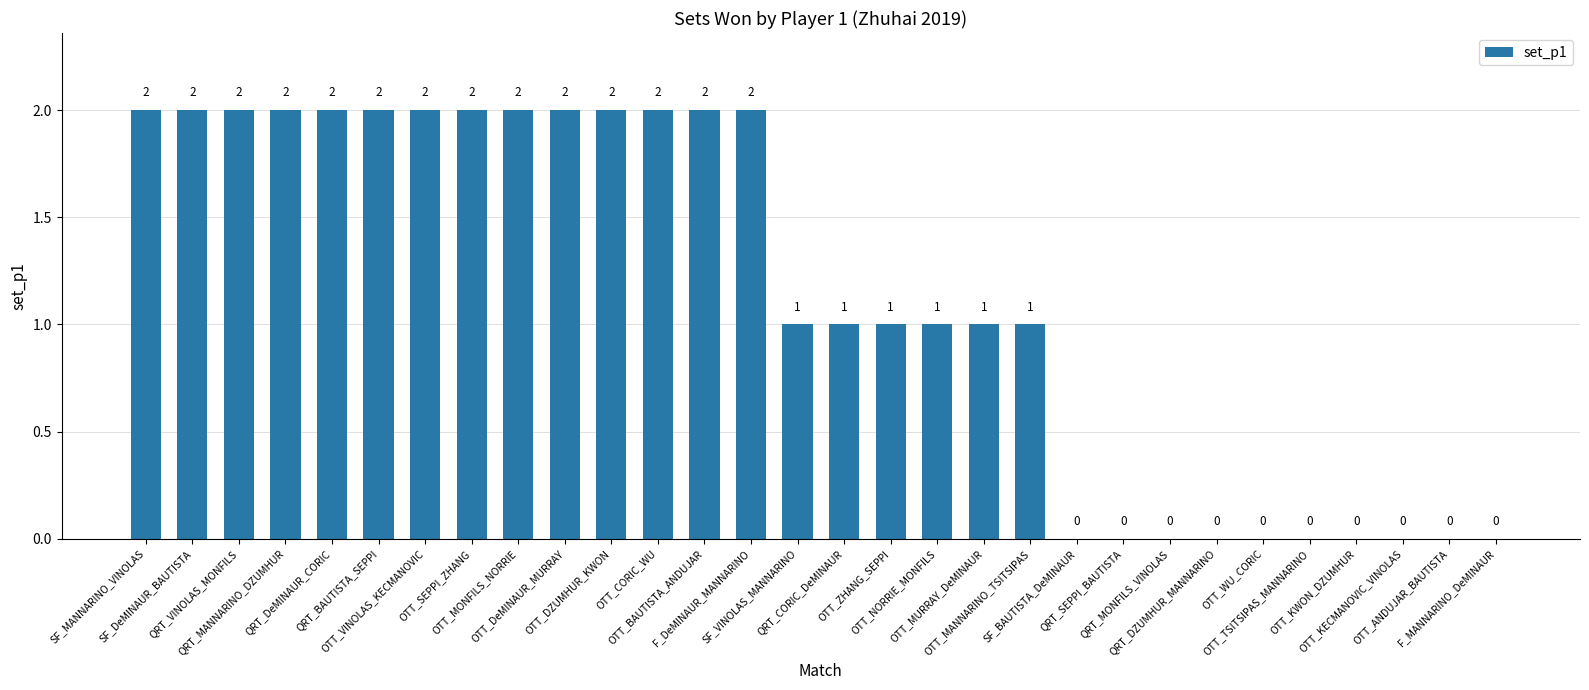

How many values are between 0 and 2?

30